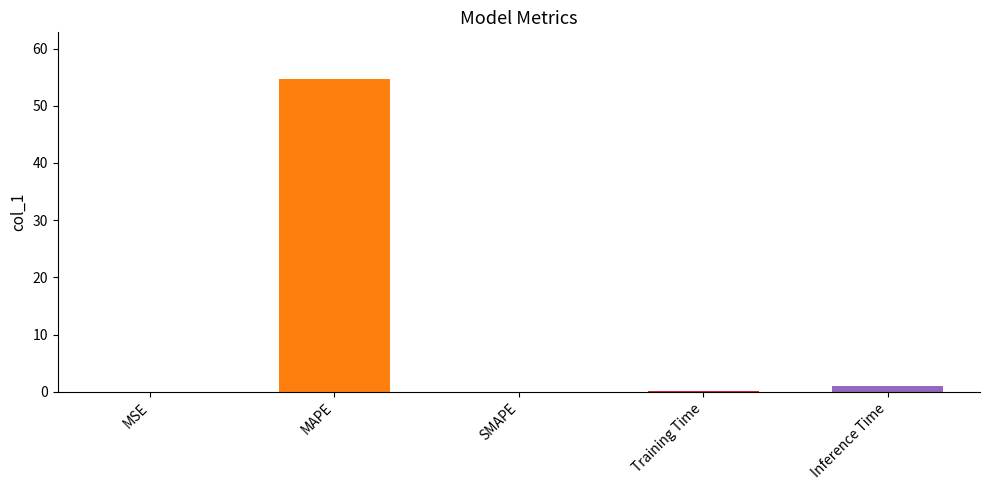

What value does the data have at MAPE?

54.6